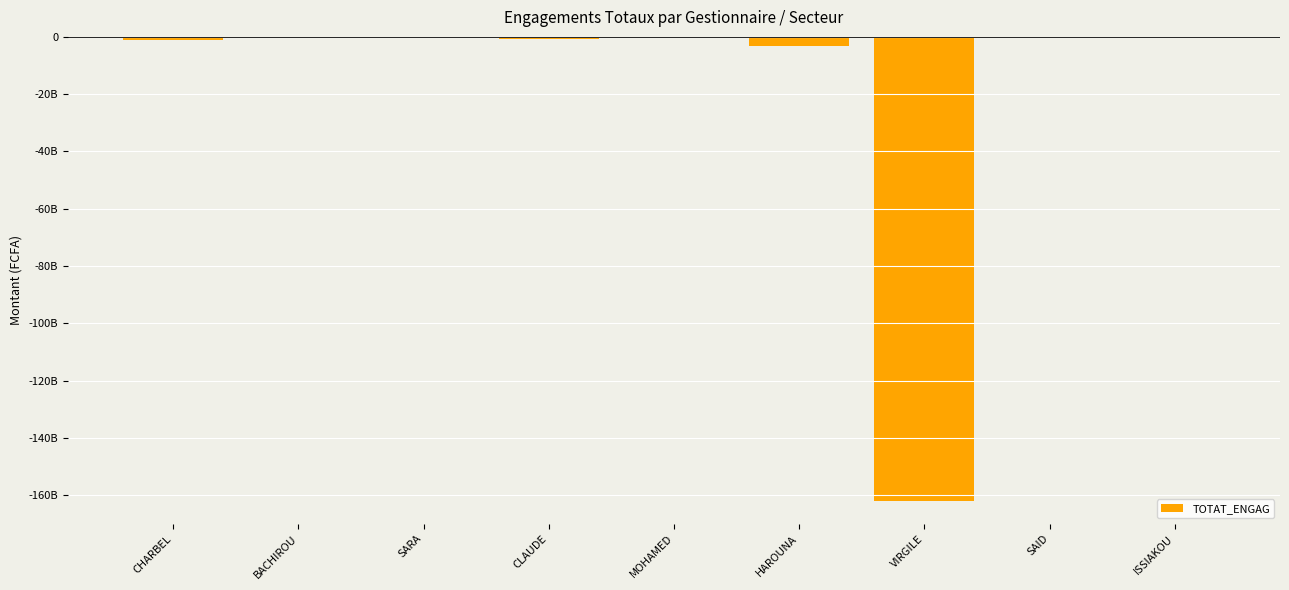

List the labels in order of value, smallest first.

VIRGILE, HAROUNA, CHARBEL, CLAUDE, SARA, ISSIAKOU, SAID, MOHAMED, BACHIROU